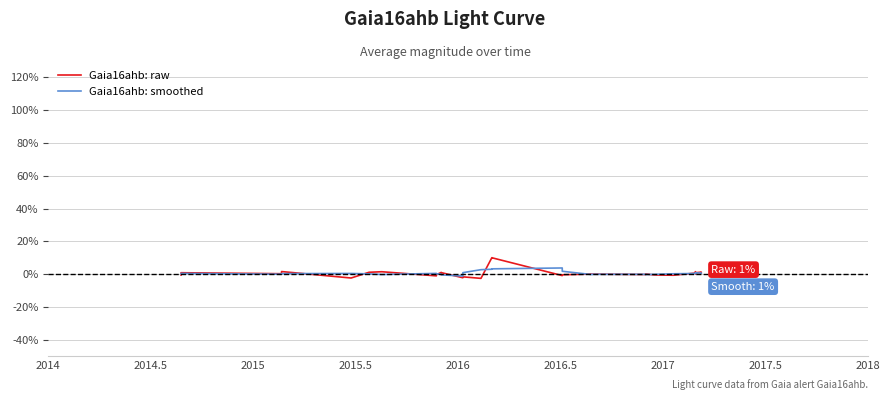

Which series has the widest spread of values?

Gaia16ahb: raw